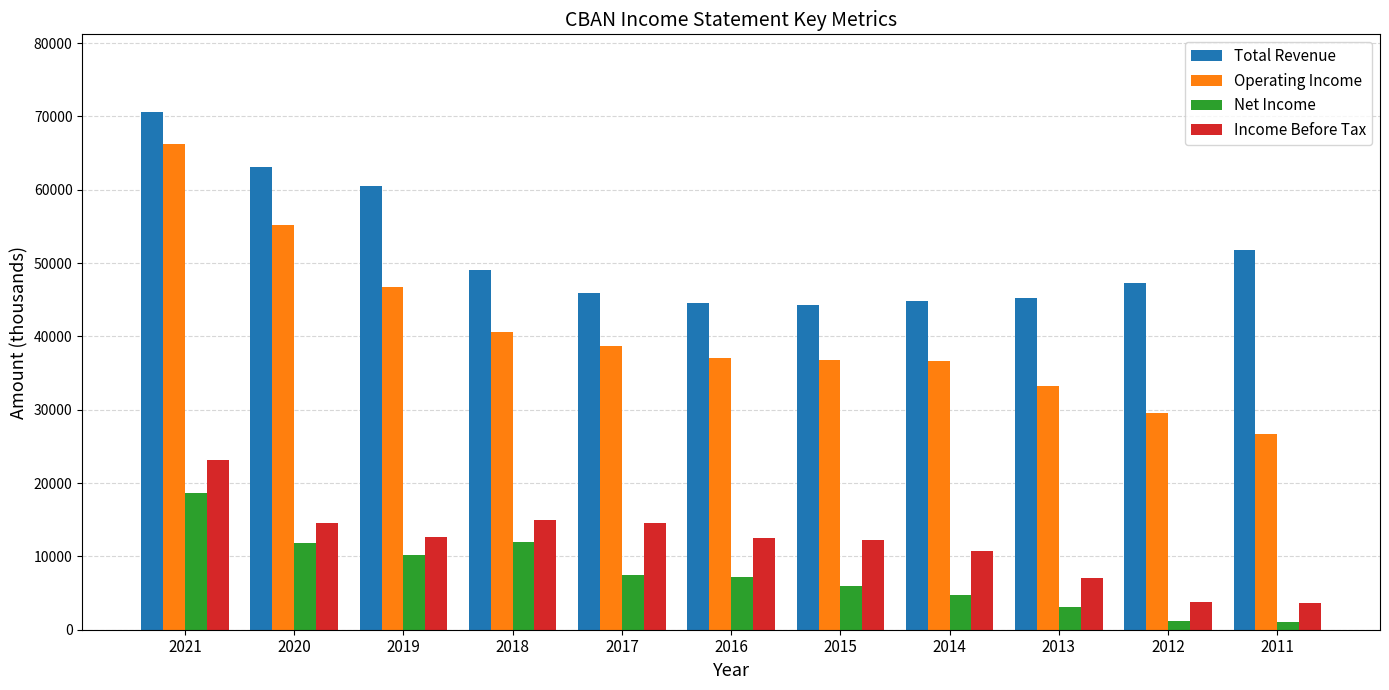

Where does the Net Income series first go above 7200?

2021